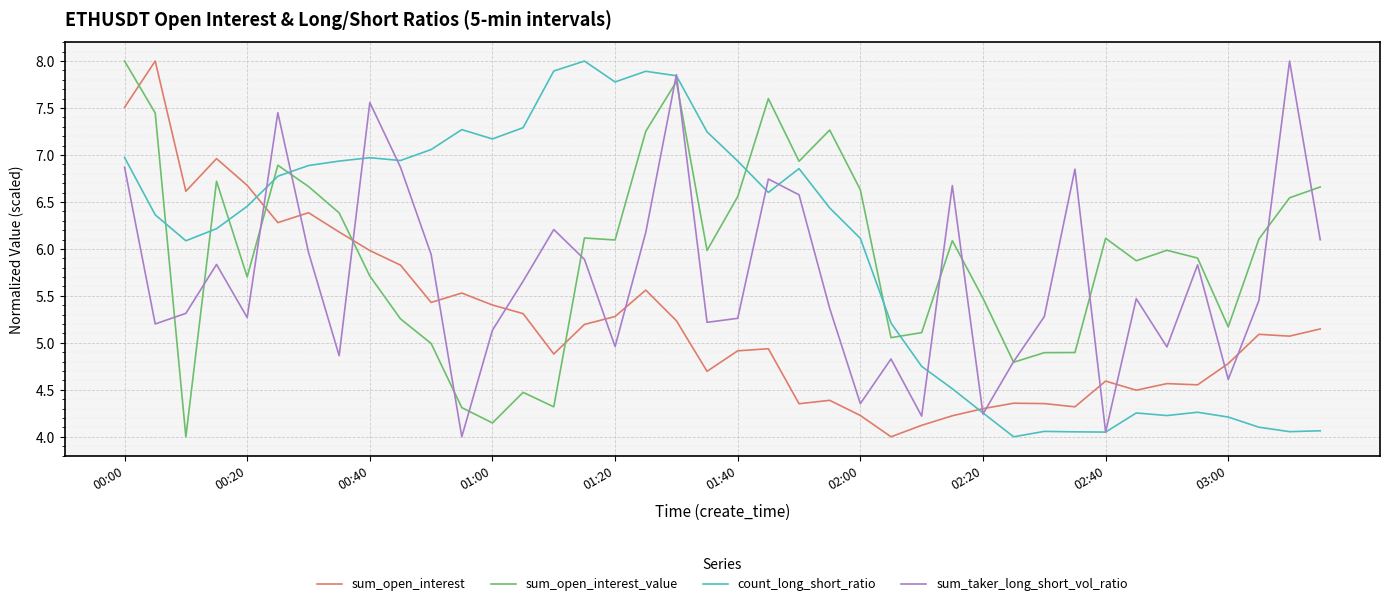

True or false: count_long_short_ratio and sum_open_interest_value cross at least once.

True